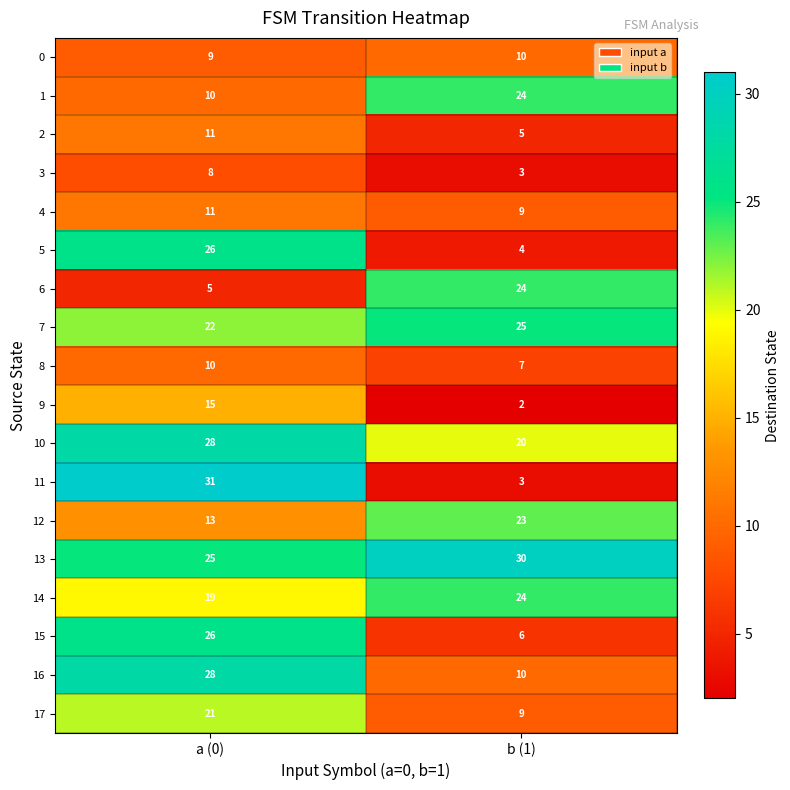

Which series has the largest total across all categories?

13